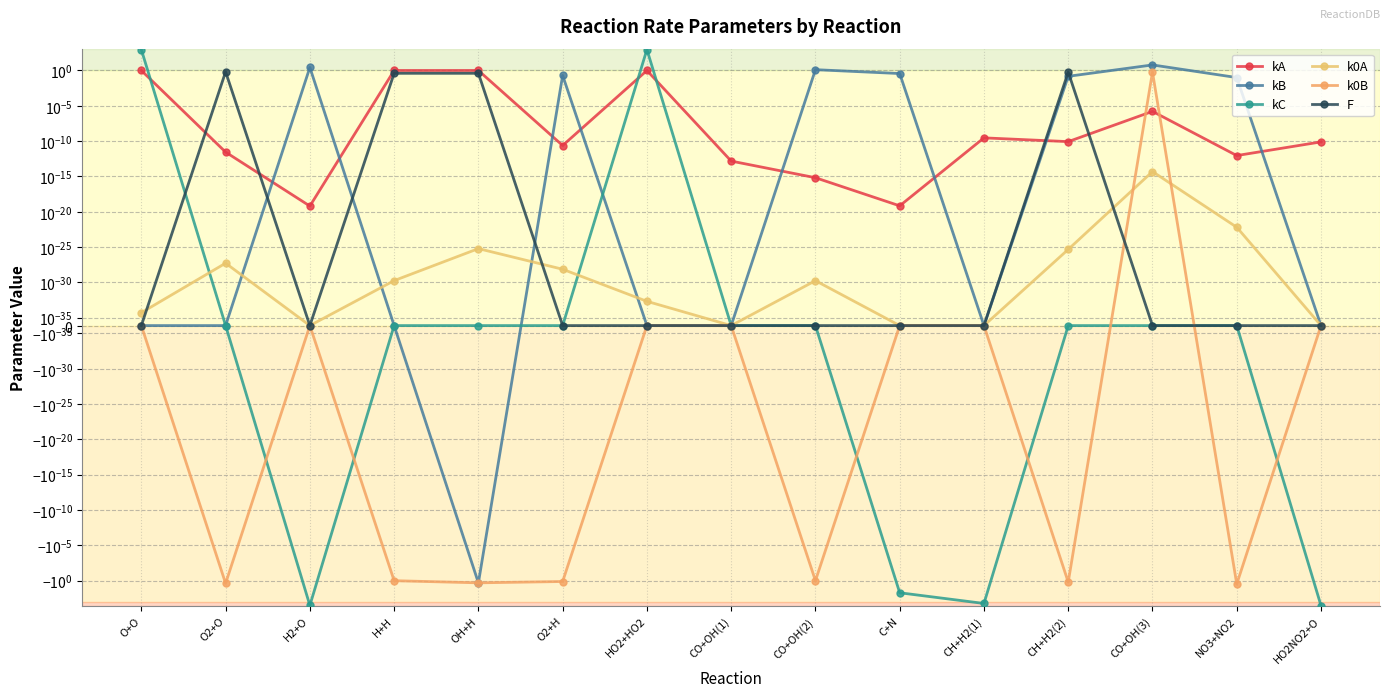

The kC series shows 920.0 at HO2+HO2. True or false?

True